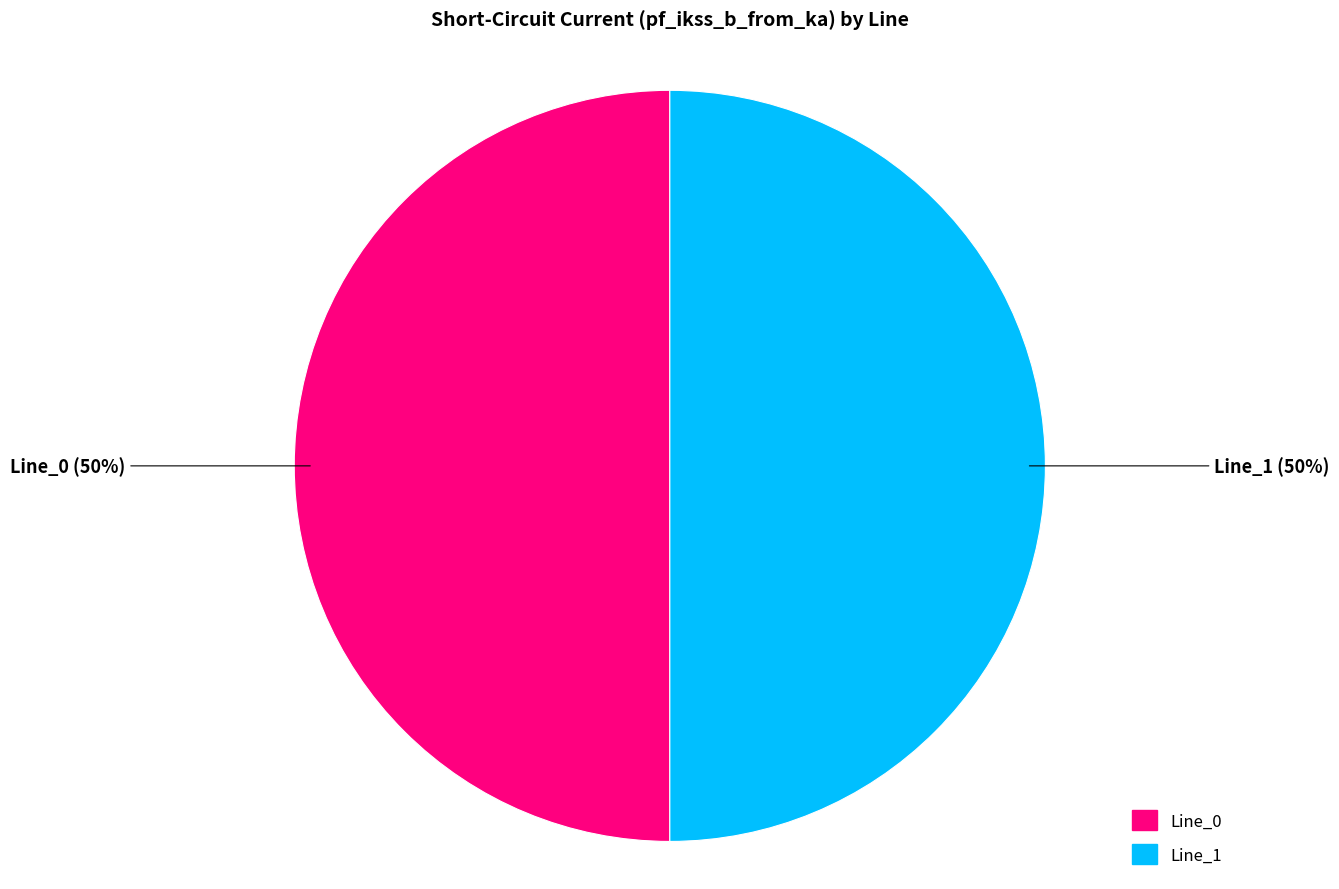

To the nearest percent, what is the average slice percentage?

50%